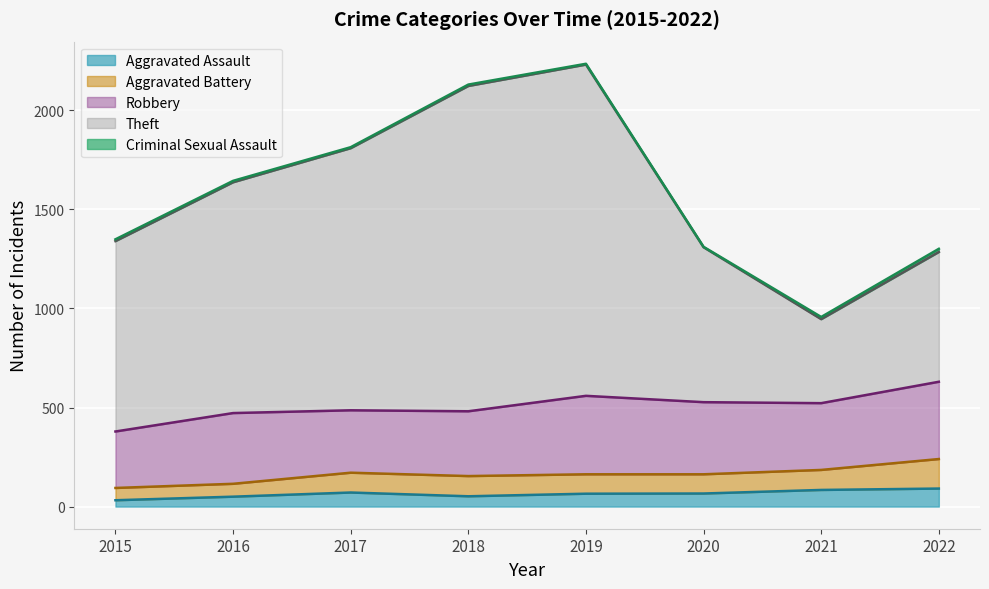

The Theft series shows 475 at 2020. True or false?

False